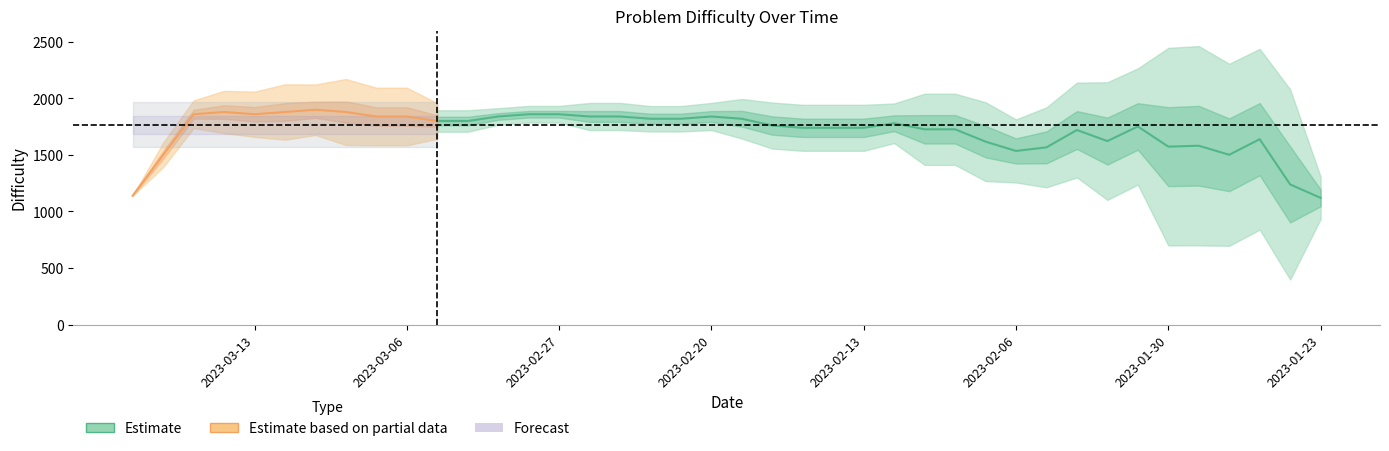

Is it true that the value at 2023-03-10 is 3554?

False